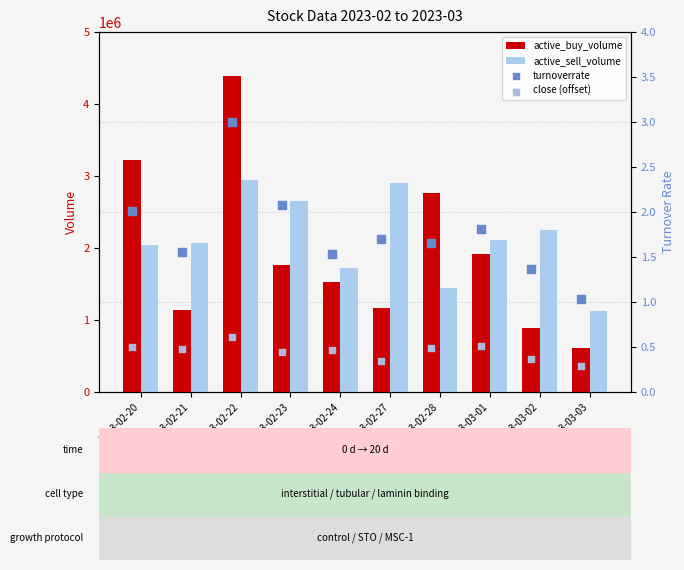

What is the average value of the active_buy_volume series?

1938625